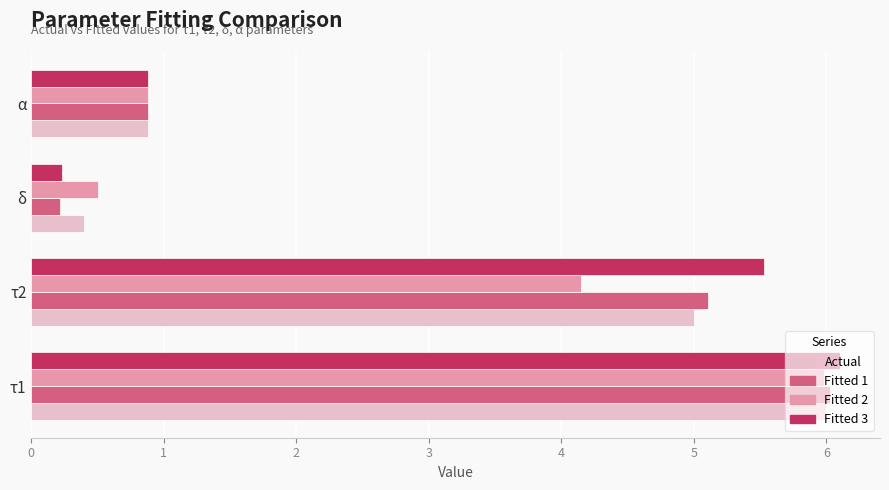

At which label does Fitted 3 reach its peak?

τ1